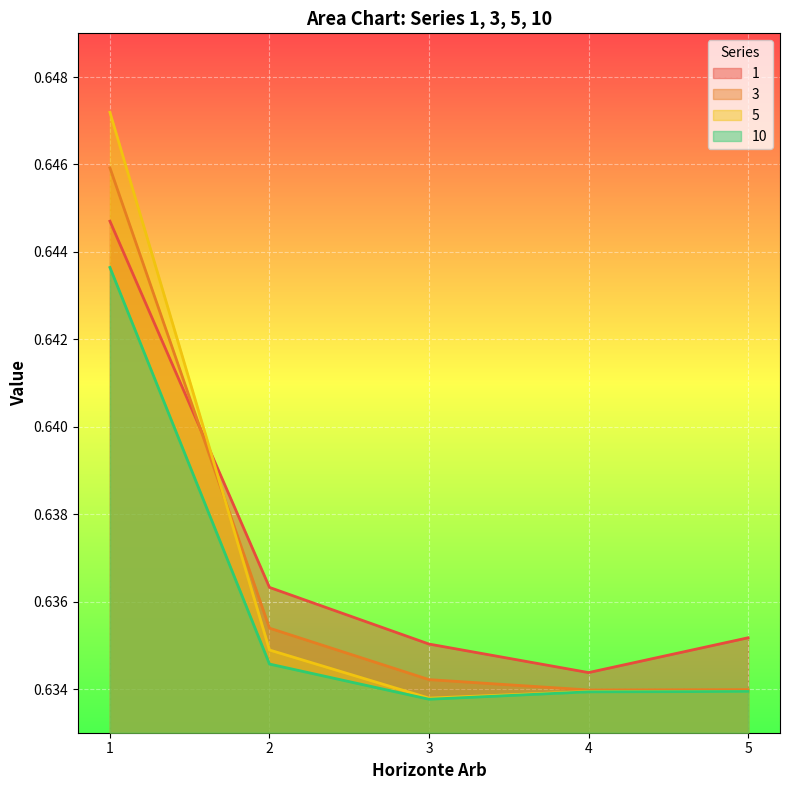

True or false: 3 and 10 cross at least once.

False